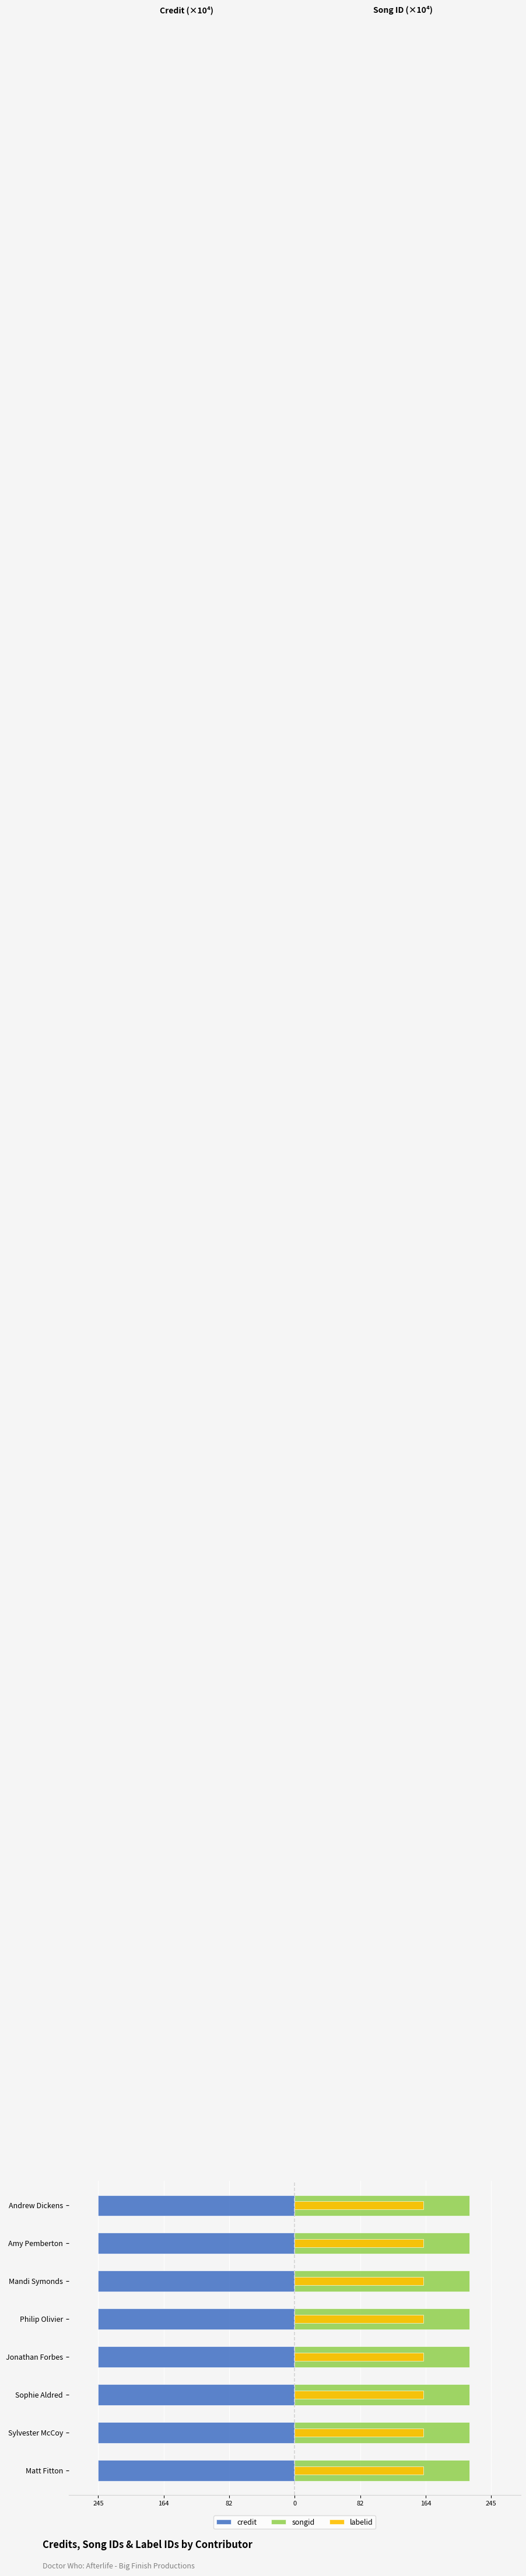

Which series changed the most between 245 and 82?

credit